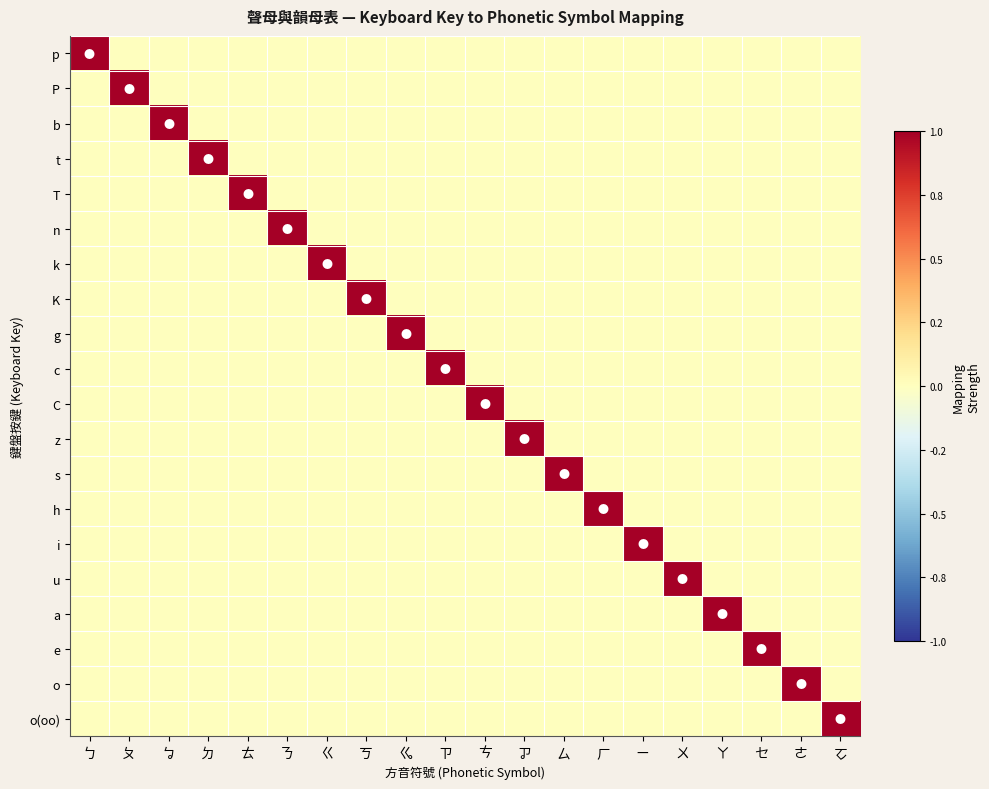

At how many categories does at least one series exceed 0?

20